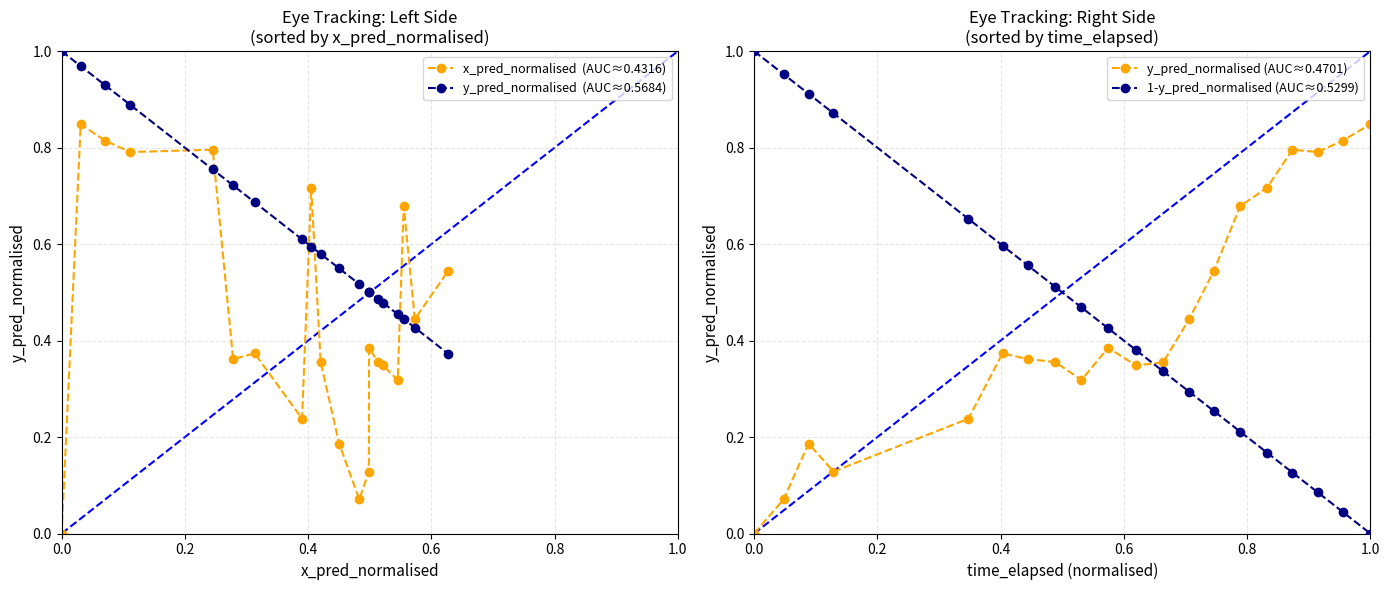

List the series in order of their peak value, lowest first.

x_pred_normalised  (AUC≈0.4316), y_pred_normalised (AUC≈0.4701), y_pred_normalised  (AUC≈0.5684), 1-y_pred_normalised (AUC≈0.5299)